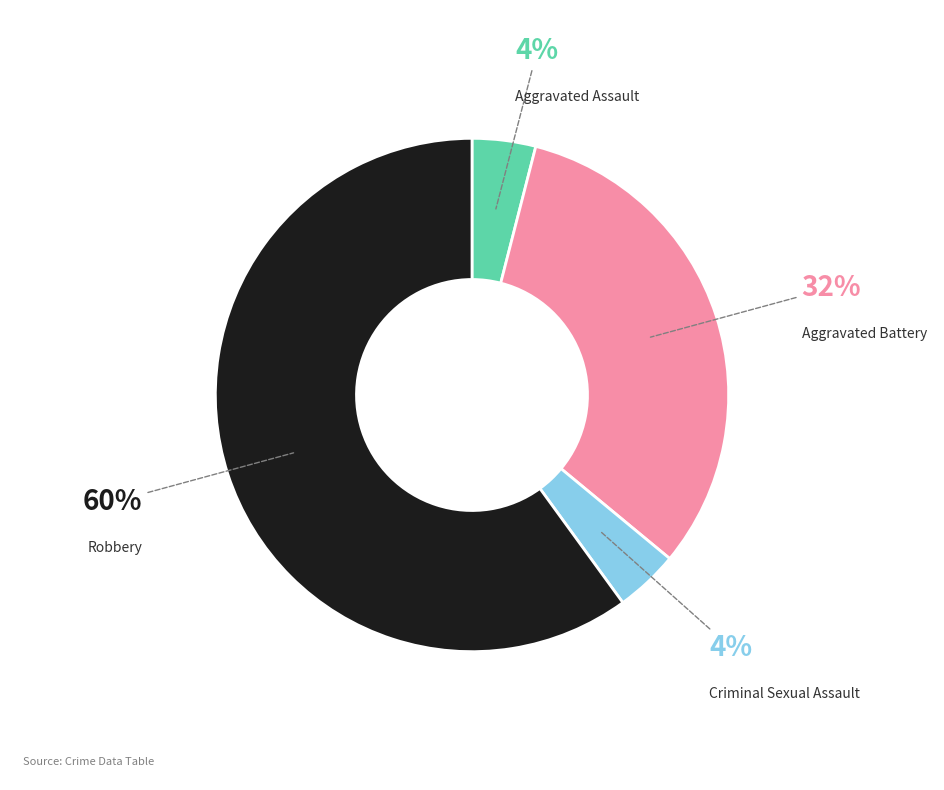

To the nearest percent, what is the combined percentage of Criminal Sexual Assault and Robbery?

64%